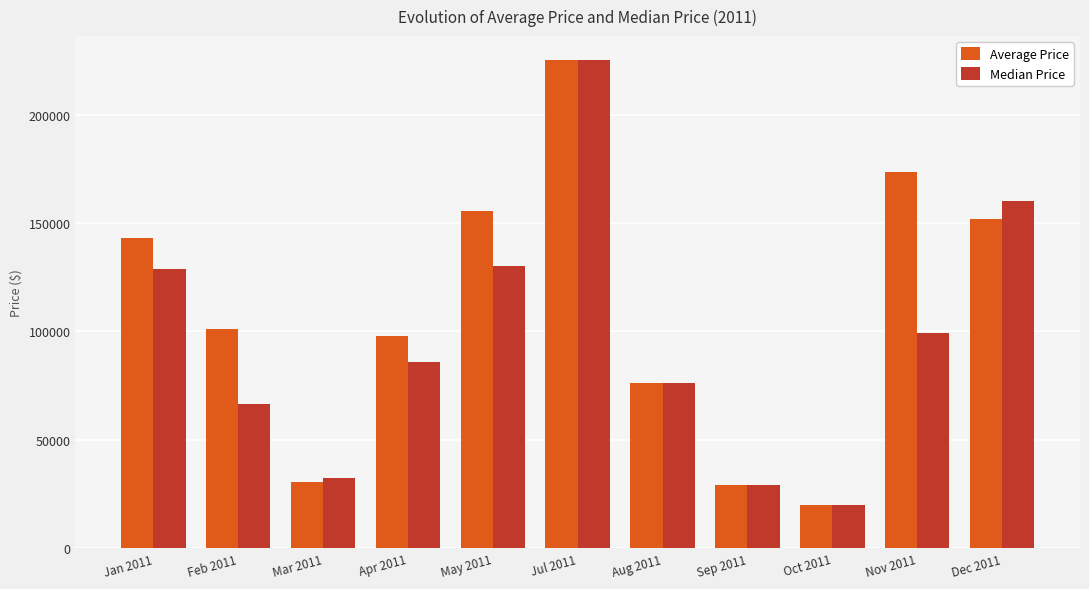

What is the label of the 8th bar from the left?

Sep 2011